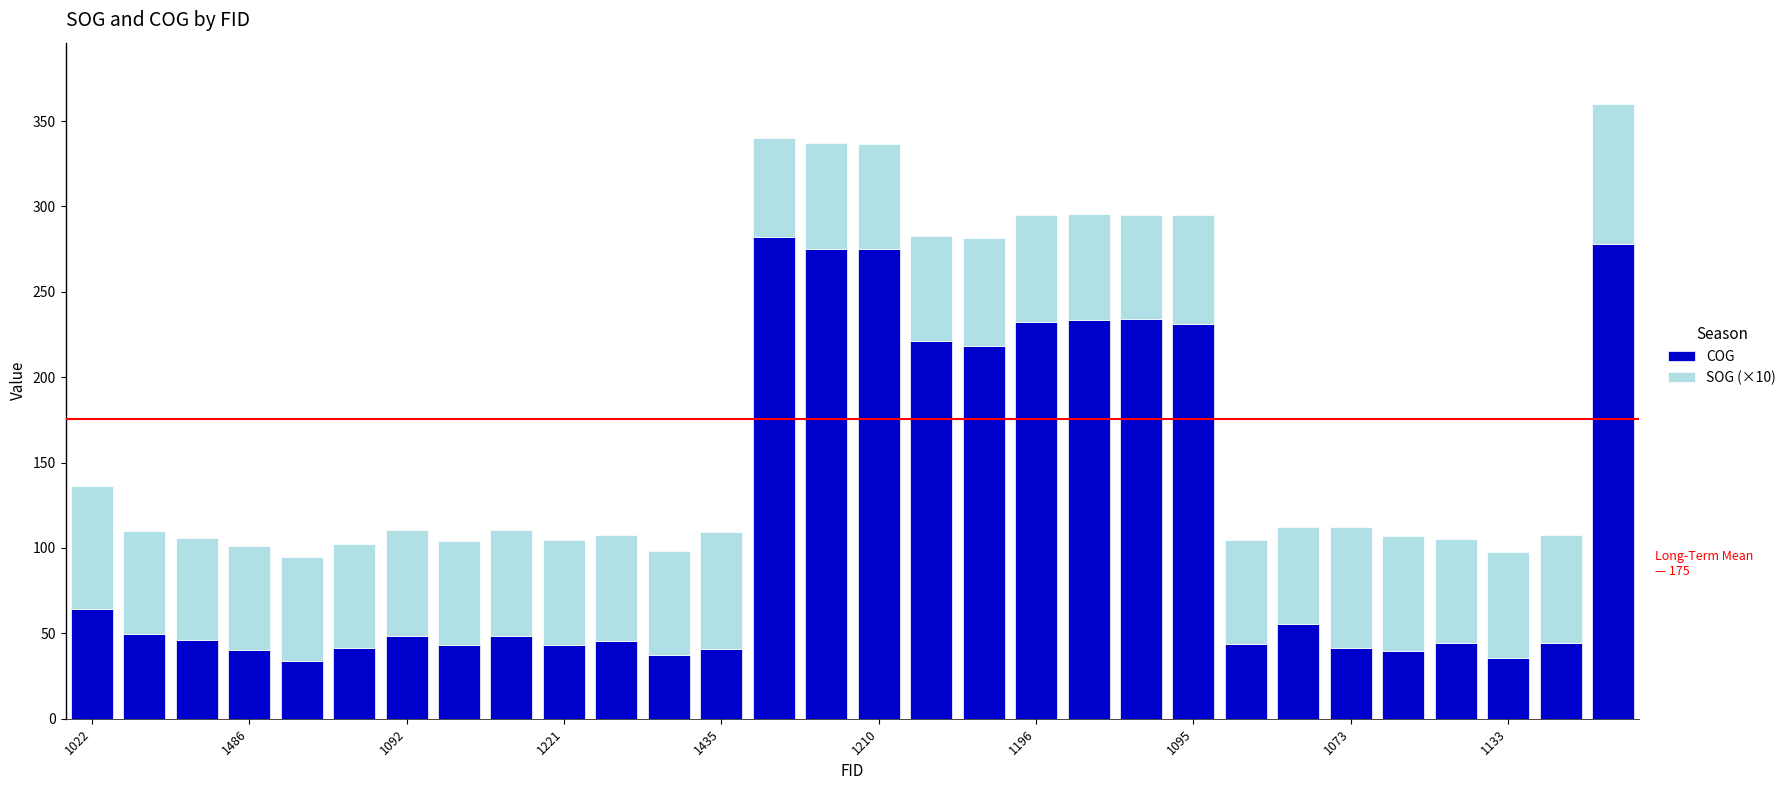

What is the lowest value of the COG series?

33.8